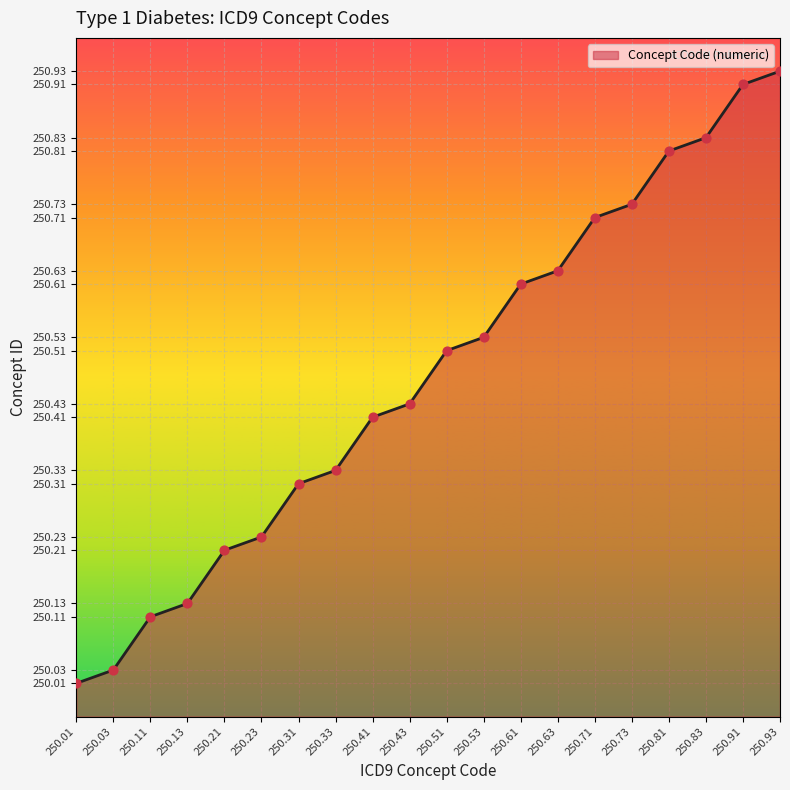

Between 250.51 and 250.31, which is larger?

250.51